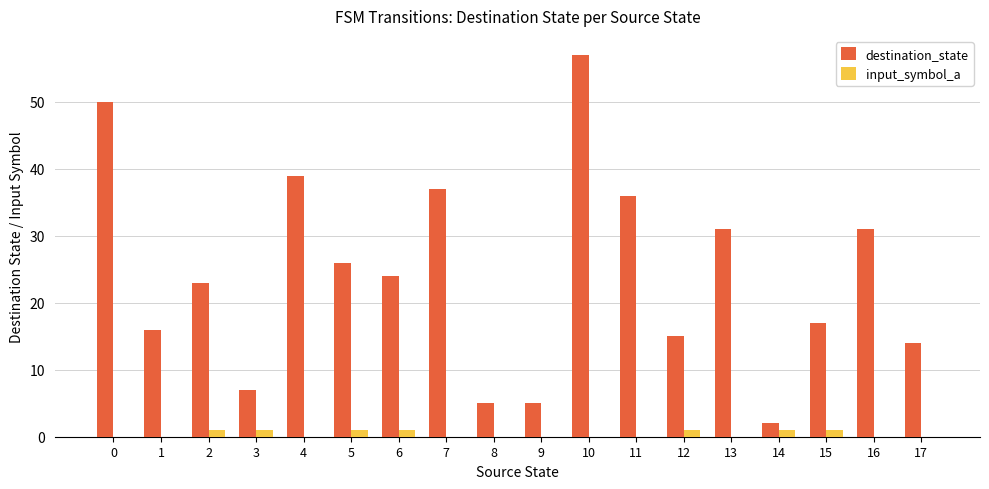

Which series changed the most between 2 and 15?

destination_state